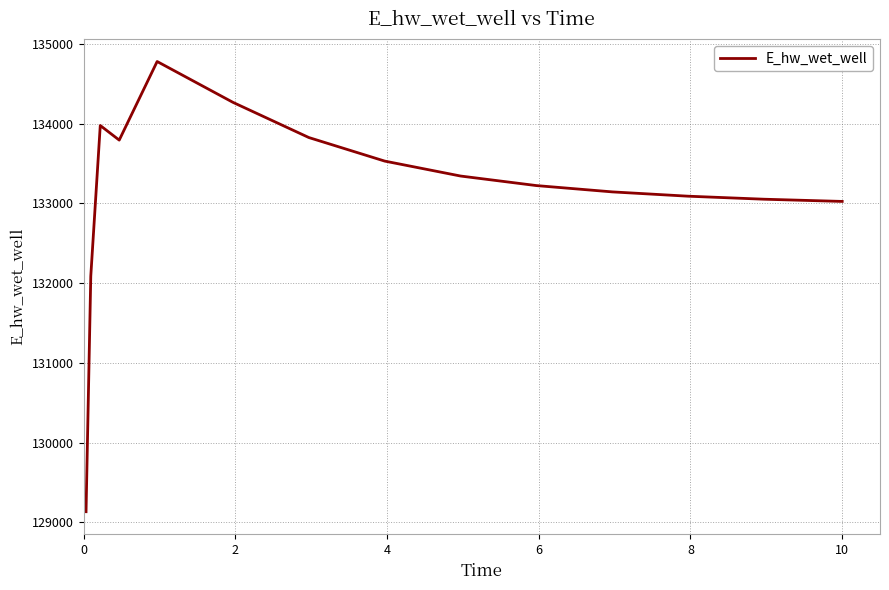

What is the minimum value shown in the chart?

129132.0